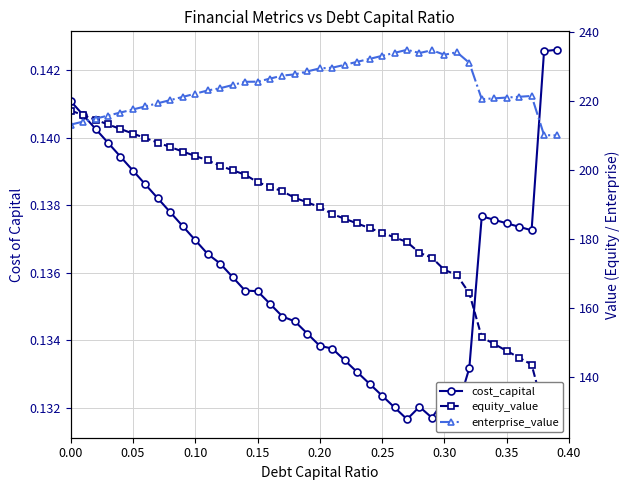

In cost_capital, how many points are higher than both neighbors (excluding endpoints)?

3